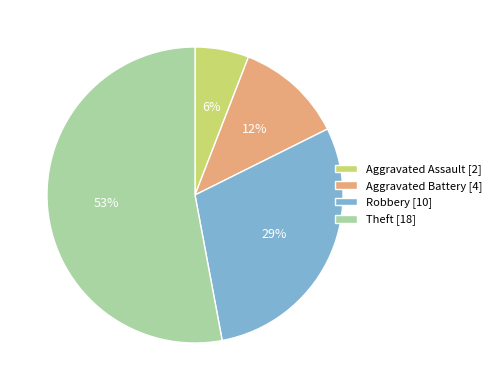

Is the sum of Aggravated Battery [4] and Robbery [10] greater than half?

No